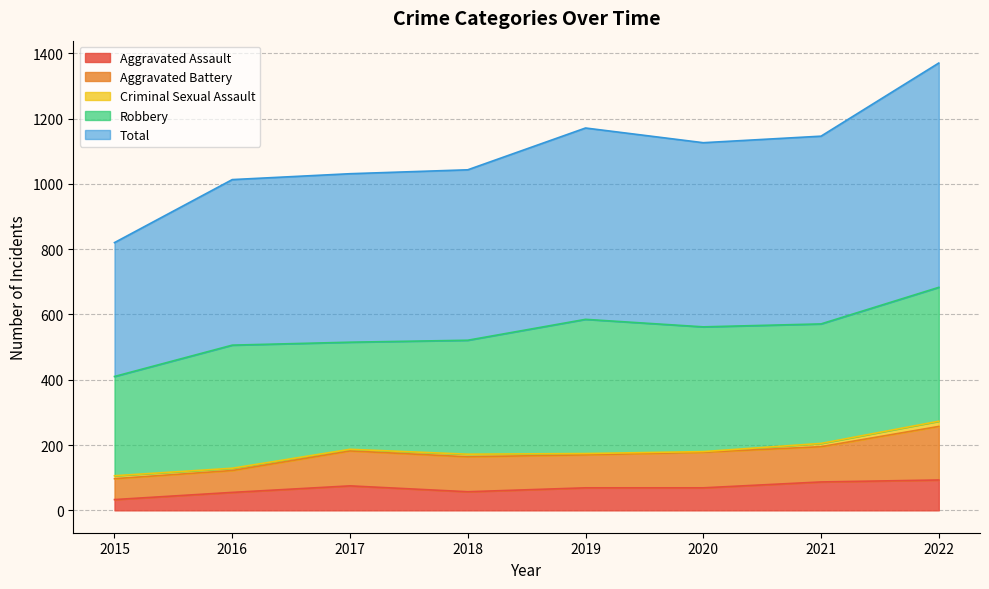

At how many categories does at least one series exceed 529?

4